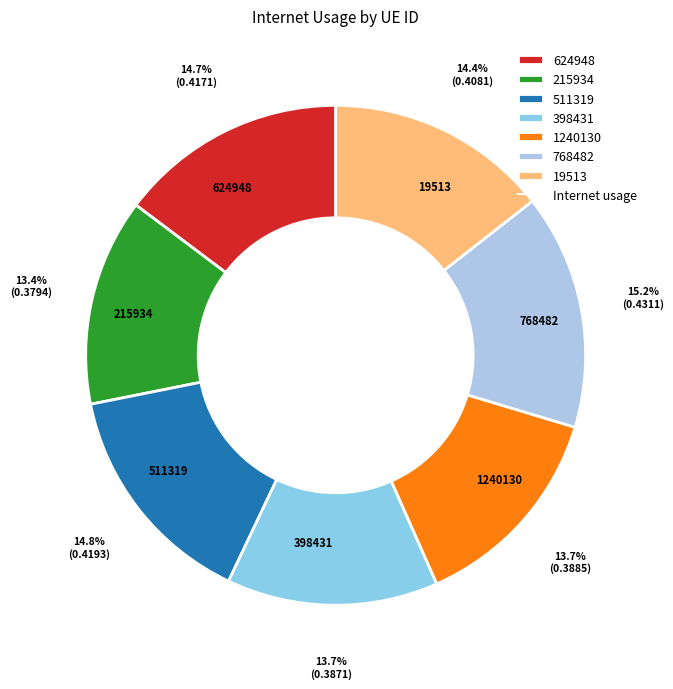

Is the sum of 768482 and 398431 greater than half?

No